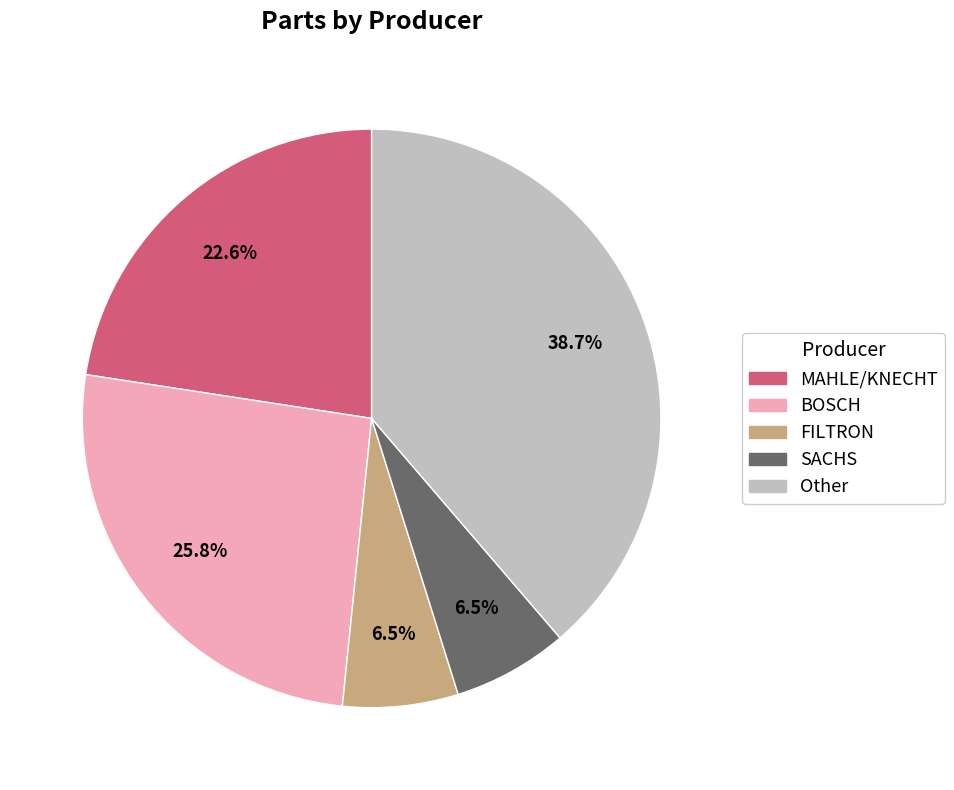

Does any single category account for the majority?

No